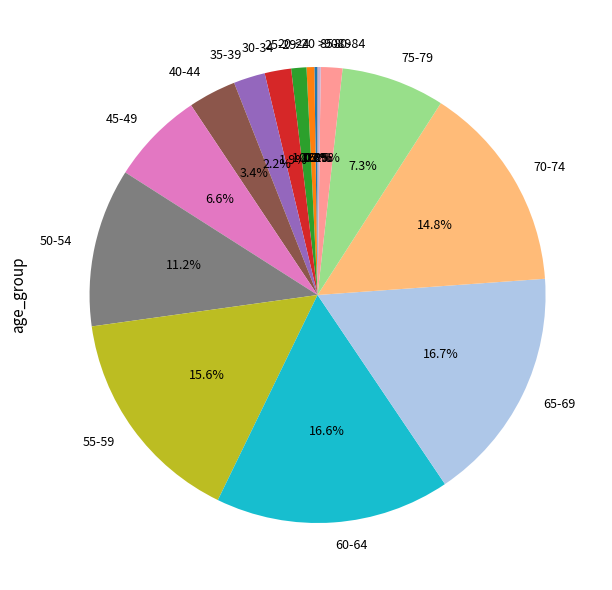

What percentage is NOT represented by 20-24?

99.4%